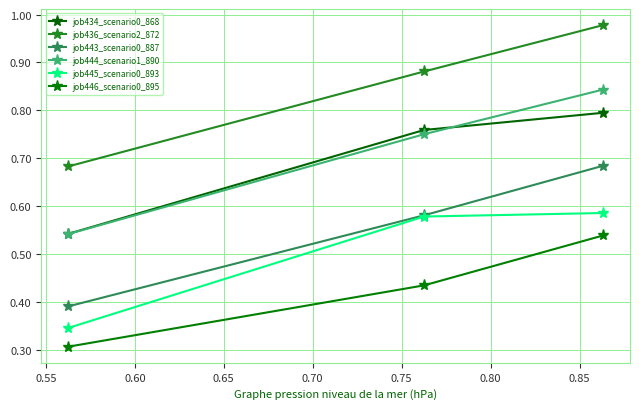

What is the difference between the maximum and minimum values in the job446_scenario0_895 series?

0.2